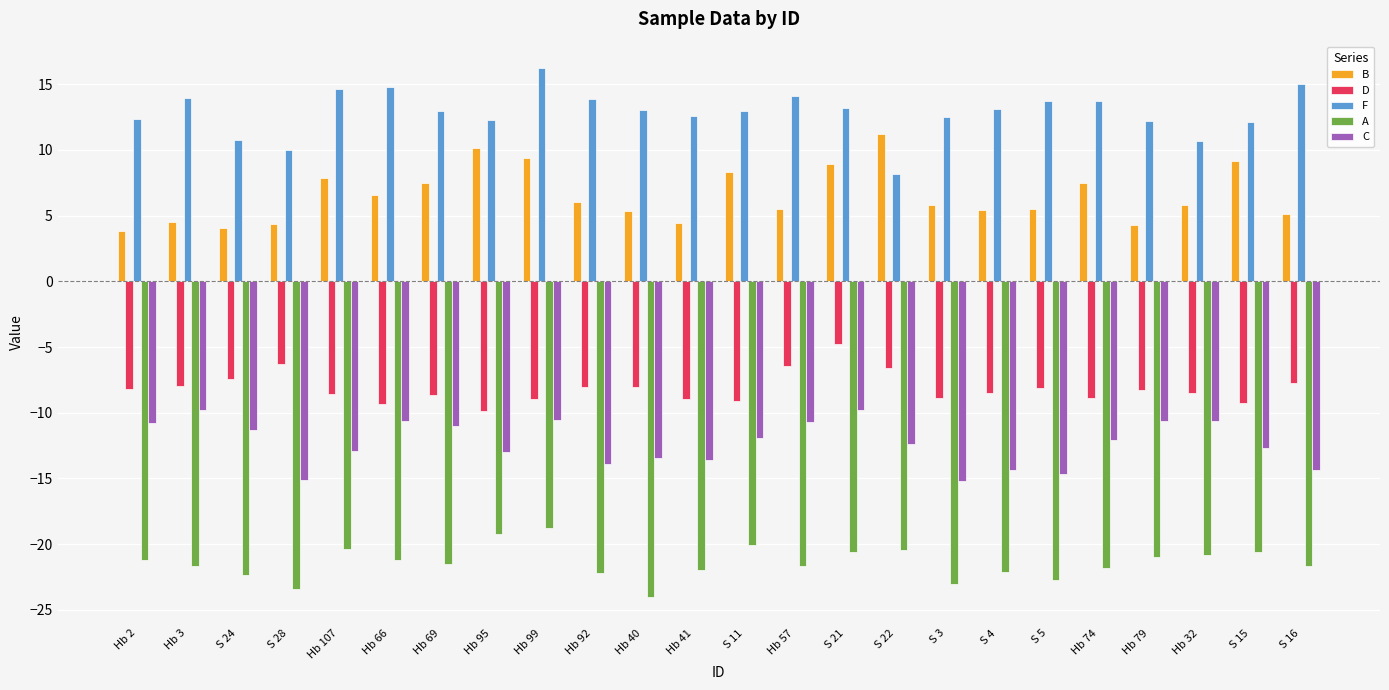

What is the average value of the F series?

12.9